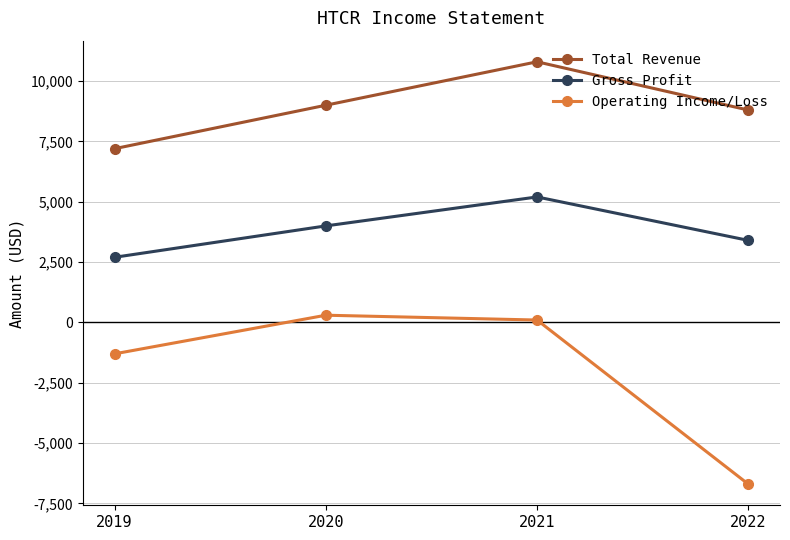

In Gross Profit, how many points are higher than both neighbors (excluding endpoints)?

1